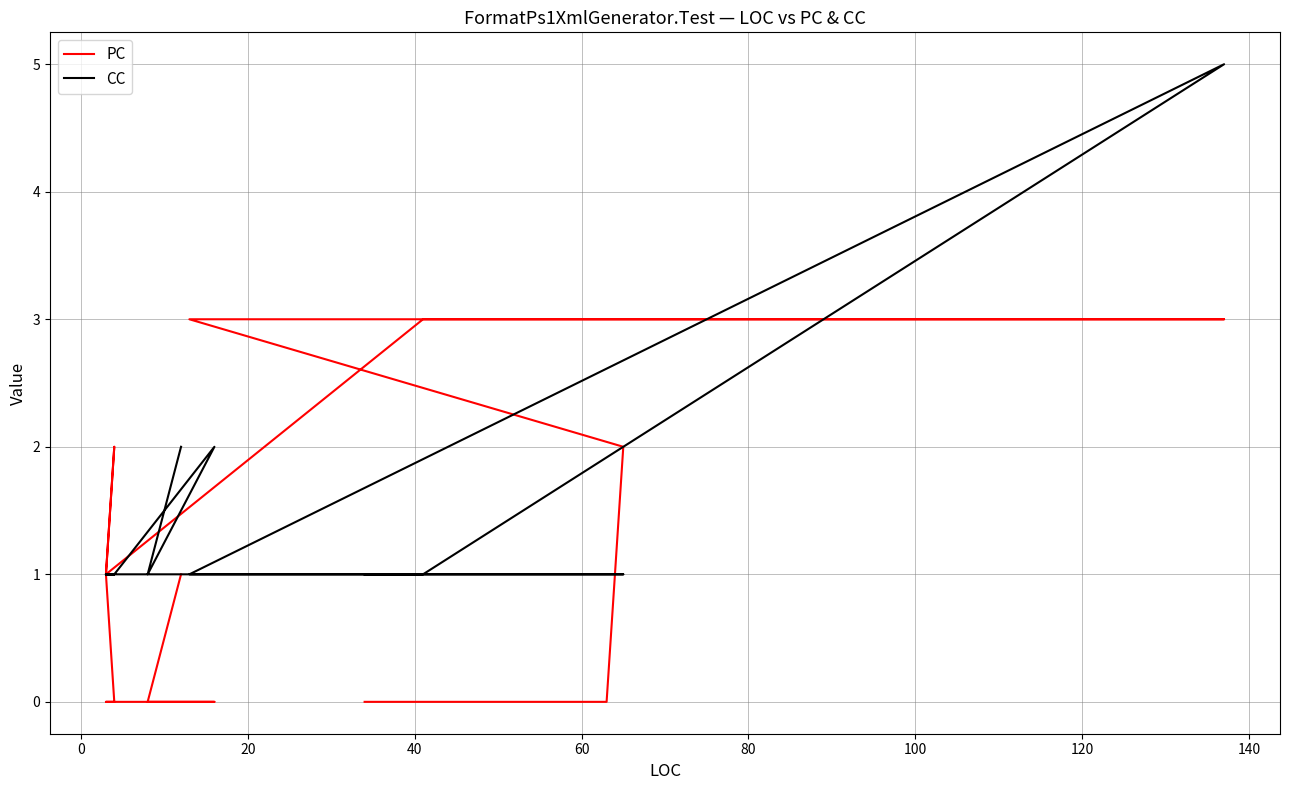

After their last crossing, which series has the higher values: PC or CC?

PC